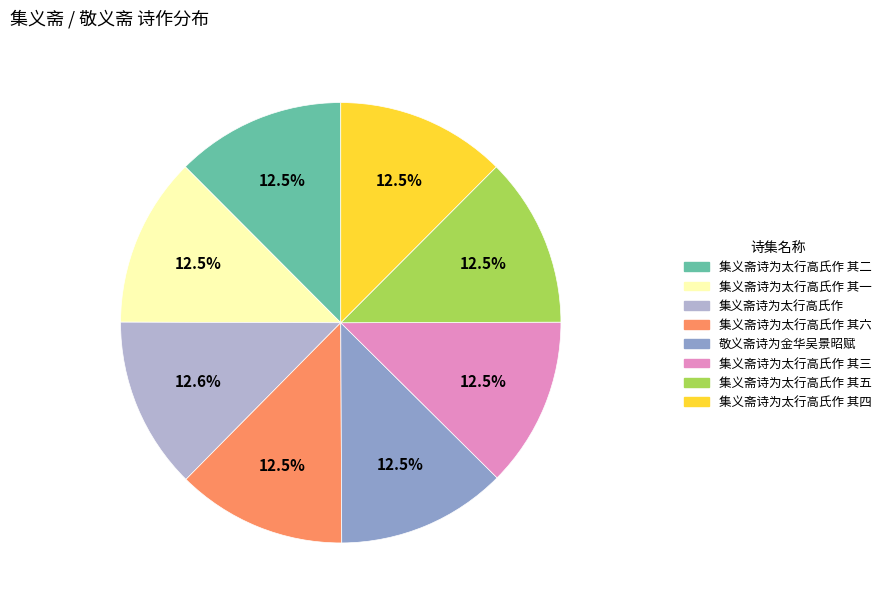

How many slices are in this pie chart?

8